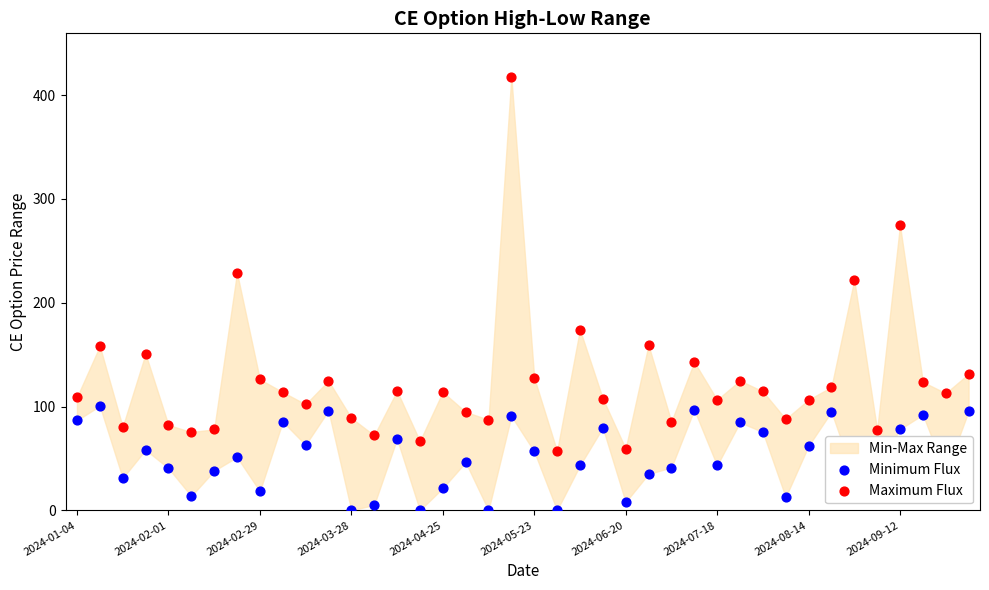

At how many categories does at least one series exceed 99?

26